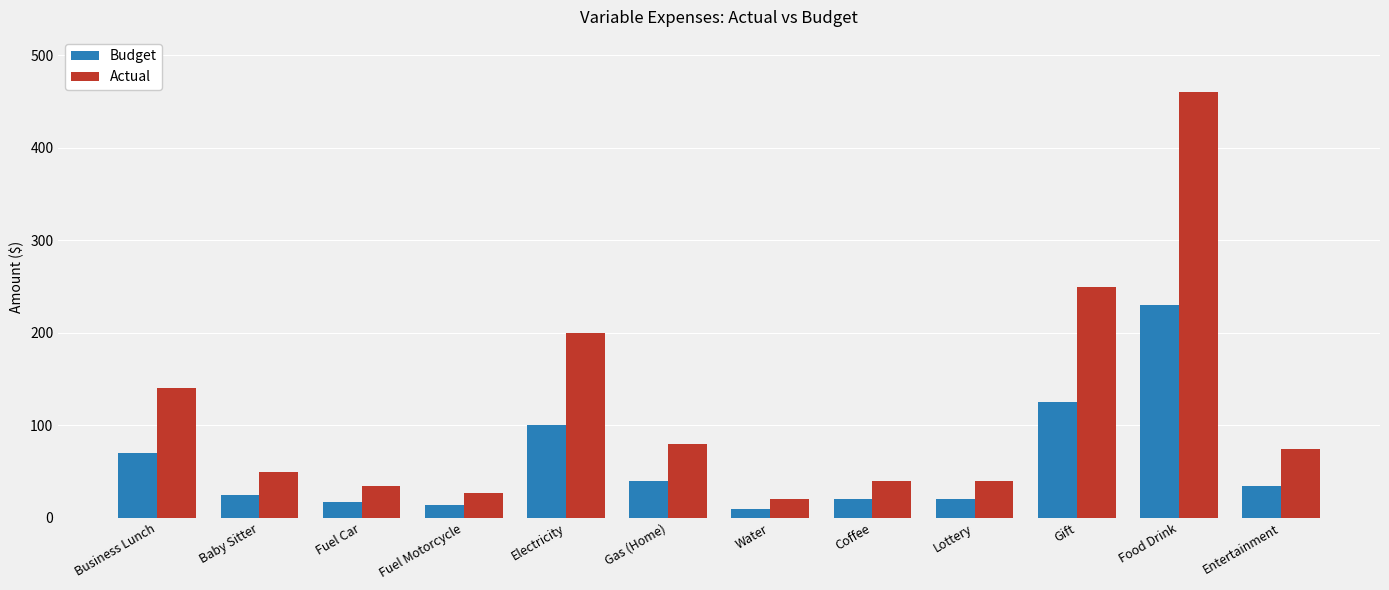

What is the maximum value shown in the chart?

460